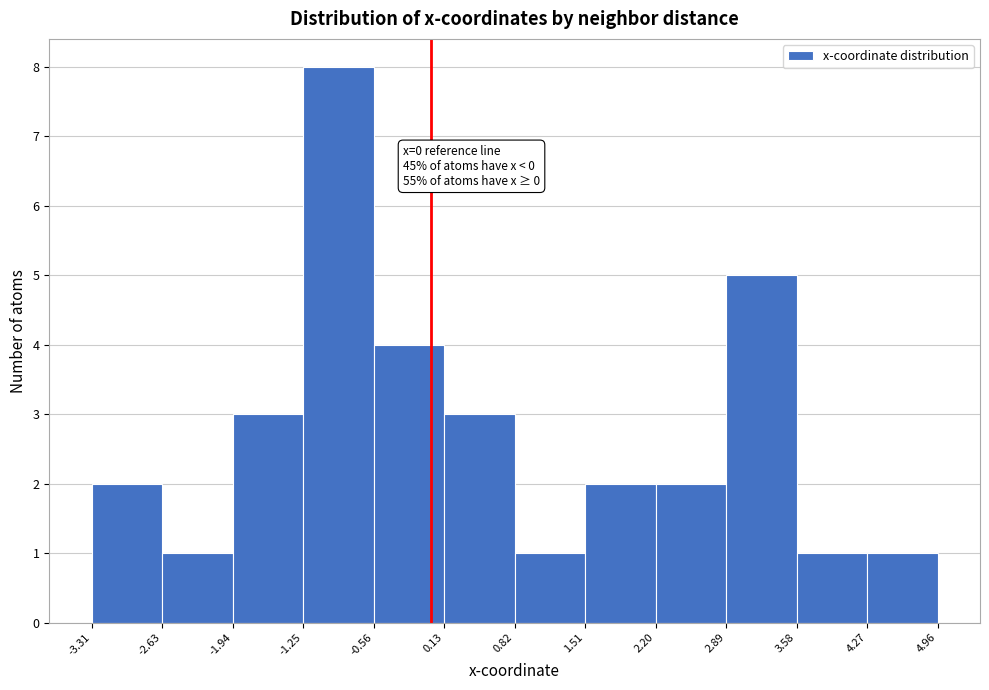

Which range on the x-axis has the tallest bar?

-1.25 to -0.56